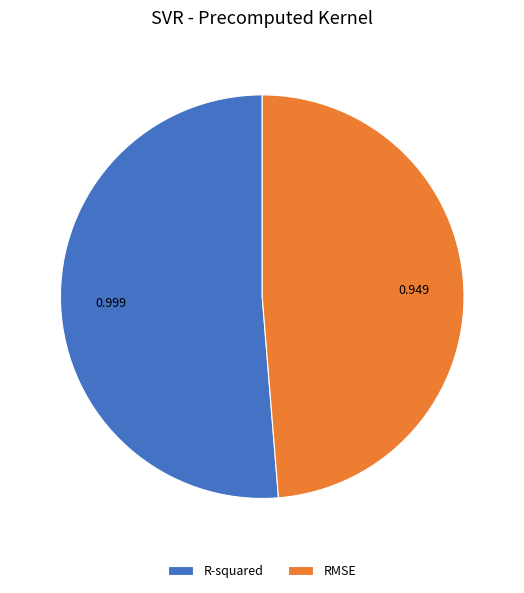

Which has a higher value, R-squared or RMSE?

R-squared